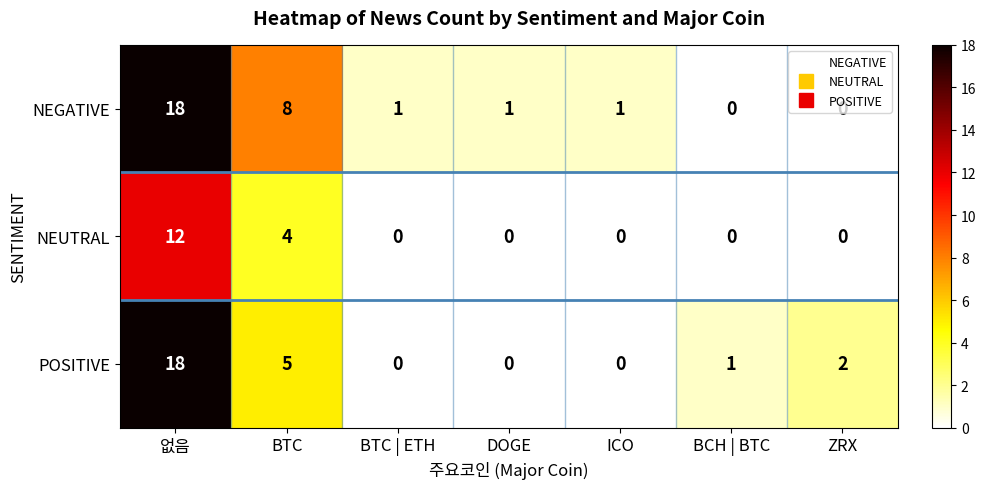

Where does the POSITIVE series first go above 1?

없음